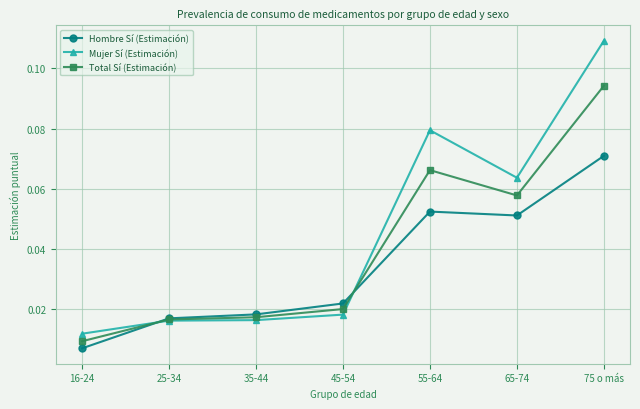

After their last crossing, which series has the higher values: Mujer Sí (Estimación) or Total Sí (Estimación)?

Mujer Sí (Estimación)